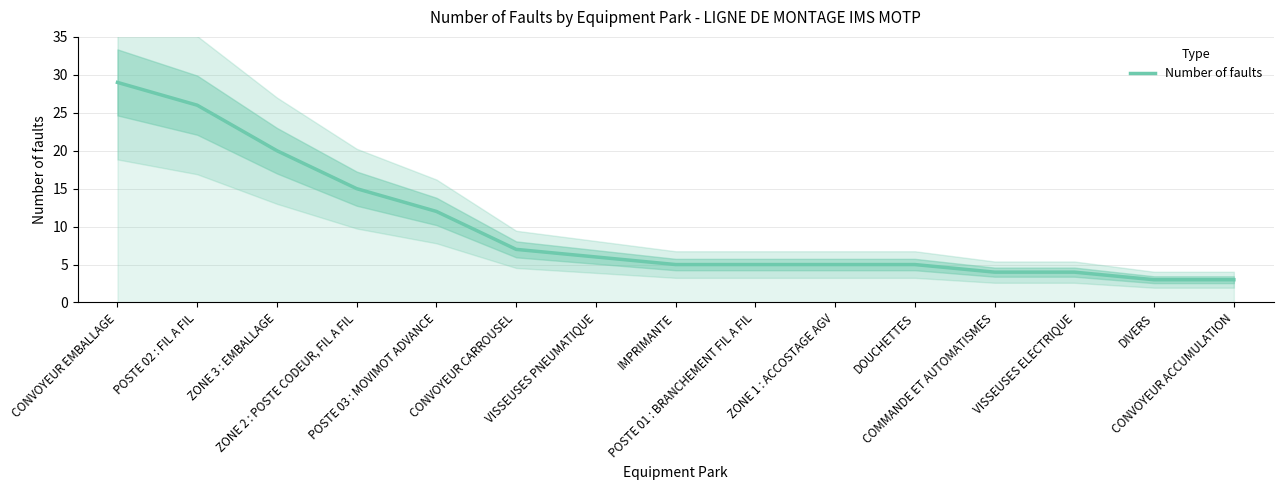

What is the label of the 5th point from the right?

DOUCHETTES